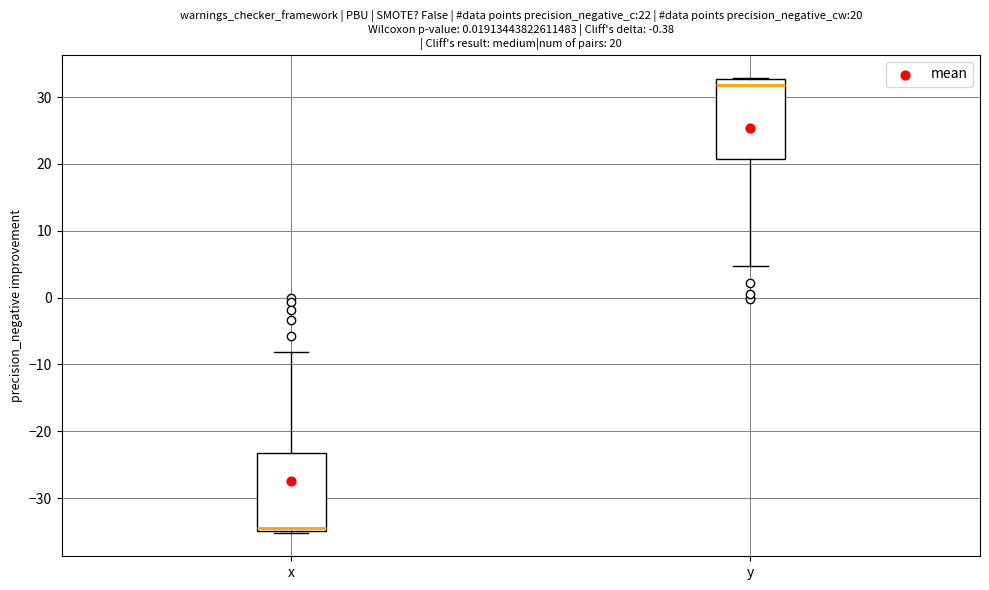

Which box has the highest median line?

y